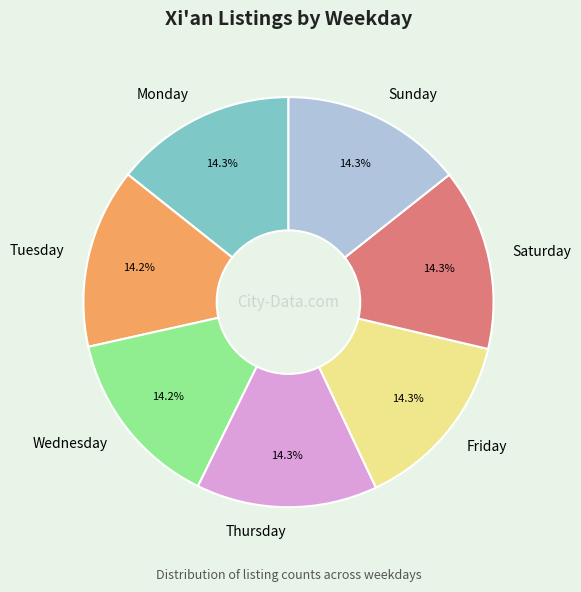

To the nearest percent, what portion does Saturday represent?

14%